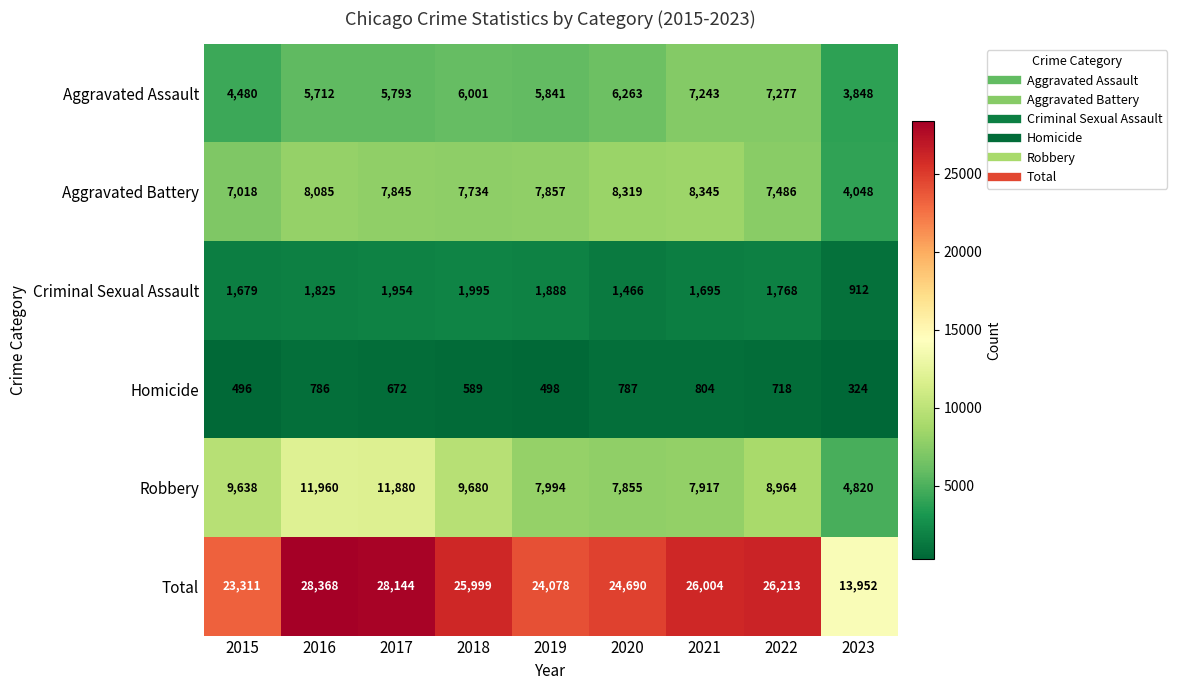

Which series has the largest total across all categories?

Total